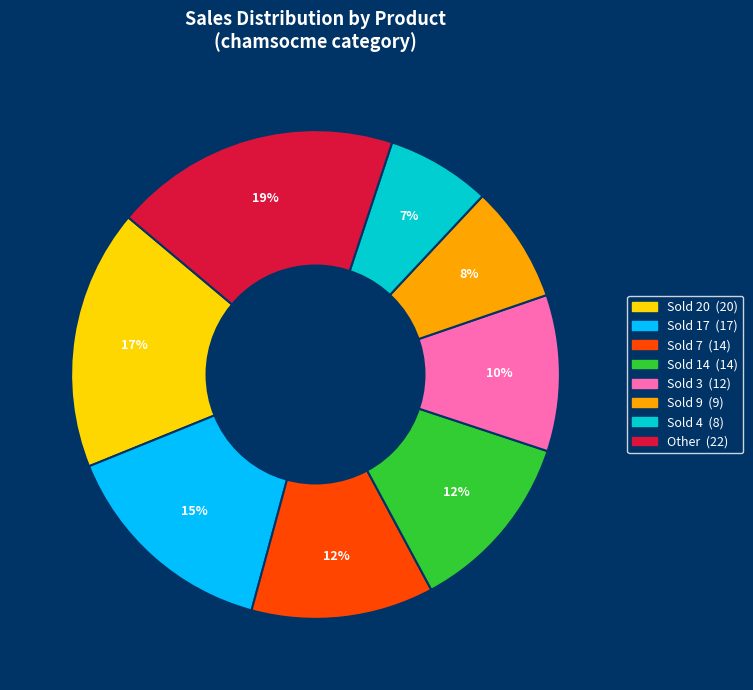

To the nearest percent, what is the average slice percentage?

12%